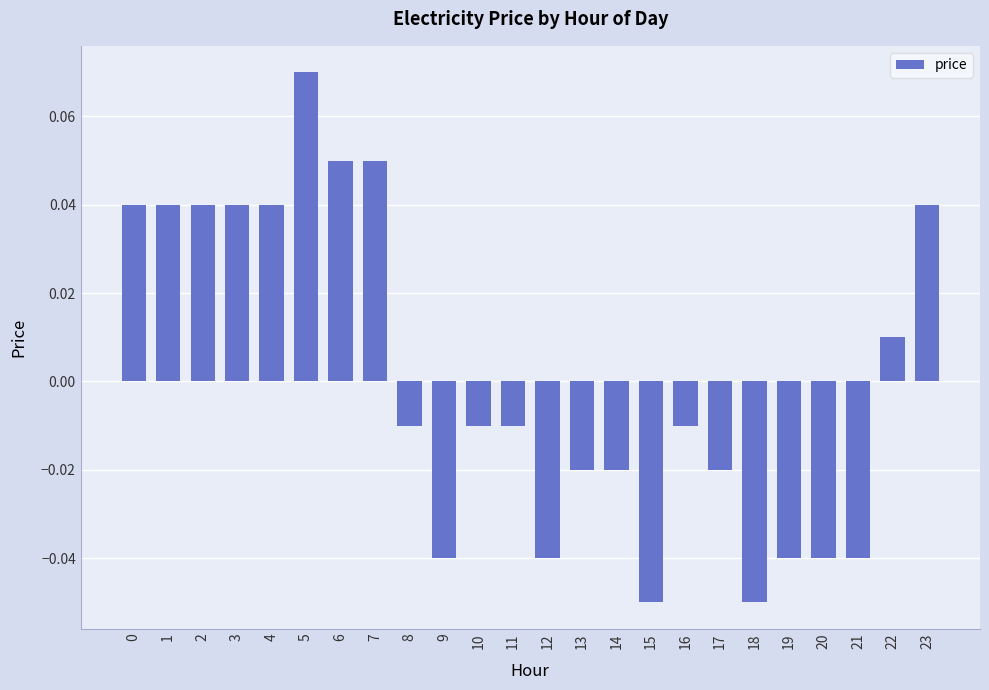

How many bars are there in total?

24